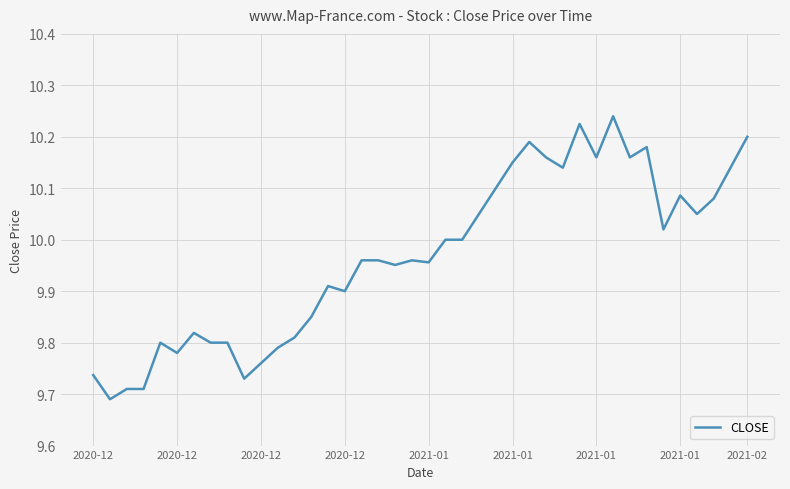

What is the difference between the maximum and minimum values?

0.6